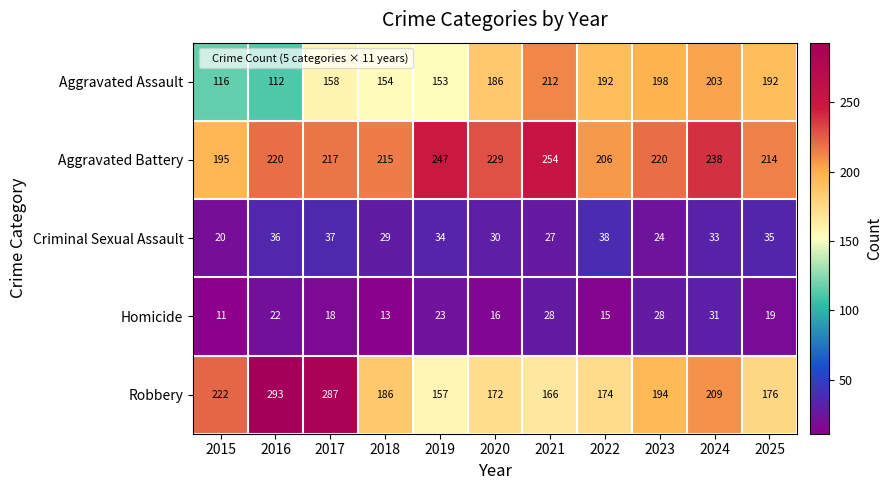

At how many categories does at least one series exceed 136?

11